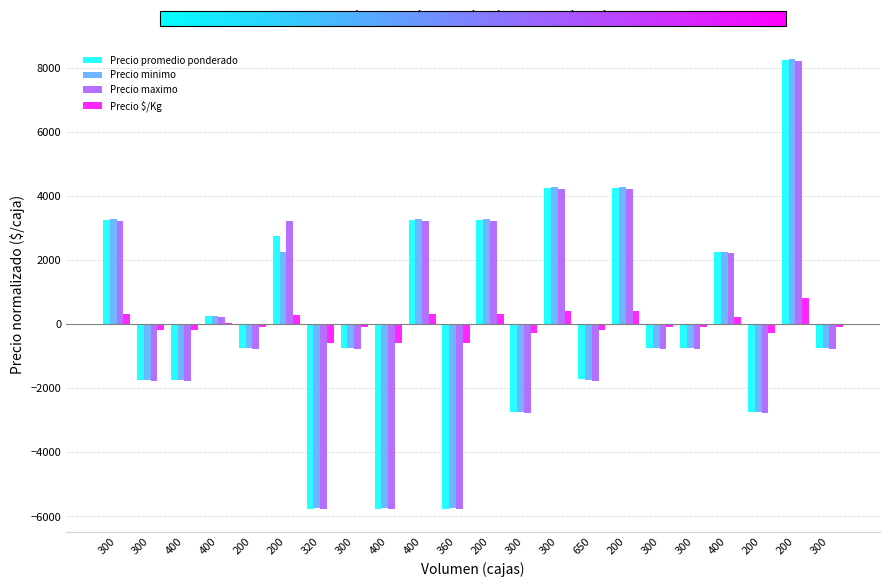

Reading left to right, transcribe all the data shown in this chart.

Precio promedio ponderado: 3248.3	-1751.7	-1751.7	248.3	-751.7	2748.3	-5751.7	-751.7	-5751.7	3248.3	-5751.7	3248.3	-2751.7	4248.3	-1713.7	4248.3	-751.7	-751.7	2248.3	-2751.7	8248.3	-751.7
Precio minimo: 3272.7	-1727.3	-1727.3	272.7	-727.3	2272.7	-5727.3	-727.3	-5727.3	3272.7	-5727.3	3272.7	-2727.3	4272.7	-1727.3	4272.7	-727.3	-727.3	2272.7	-2727.3	8272.7	-727.3
Precio maximo: 3227.3	-1772.7	-1772.7	227.3	-772.7	3227.3	-5772.7	-772.7	-5772.7	3227.3	-5772.7	3227.3	-2772.7	4227.3	-1772.7	4227.3	-772.7	-772.7	2227.3	-2772.7	8227.3	-772.7
Precio $/Kg: 324.8	-175.2	-175.2	24.8	-75.2	274.8	-575.2	-75.2	-575.2	324.8	-575.2	324.8	-275.2	424.8	-171.2	424.8	-75.2	-75.2	224.8	-275.2	824.8	-75.2